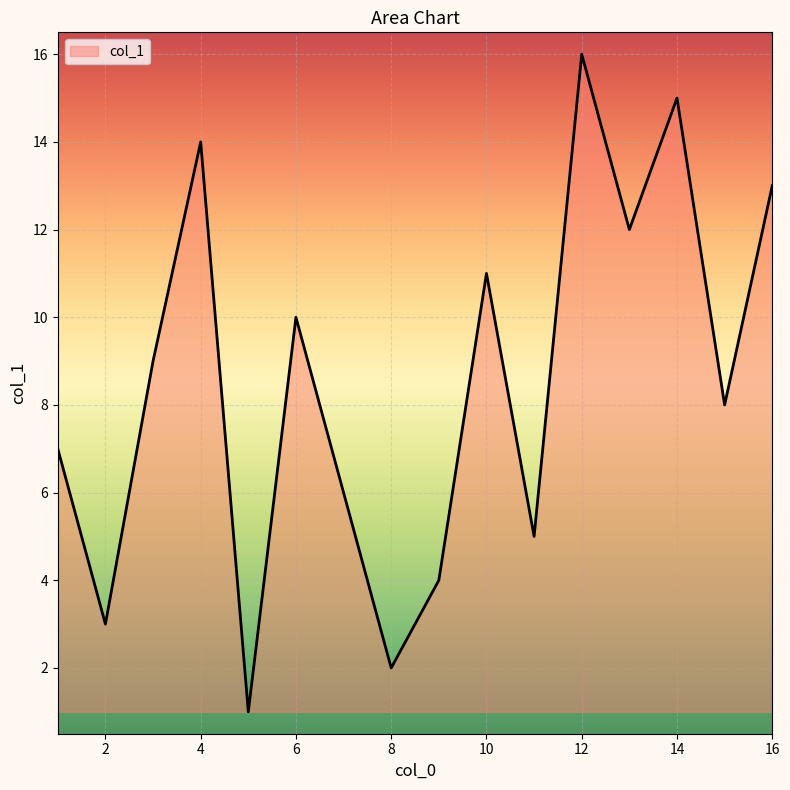

What is the difference between the maximum and minimum values?

15